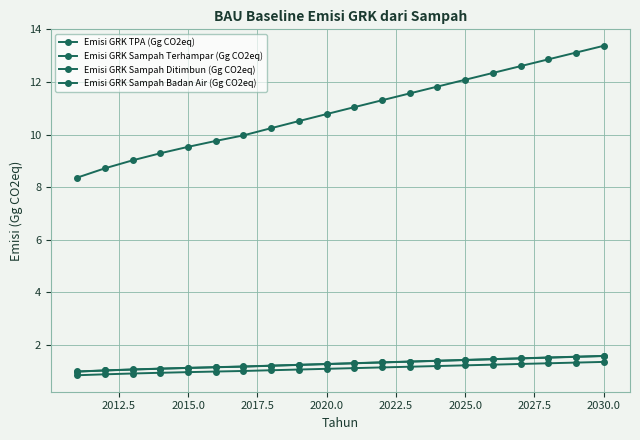

Count the number of data series in this chart.

4